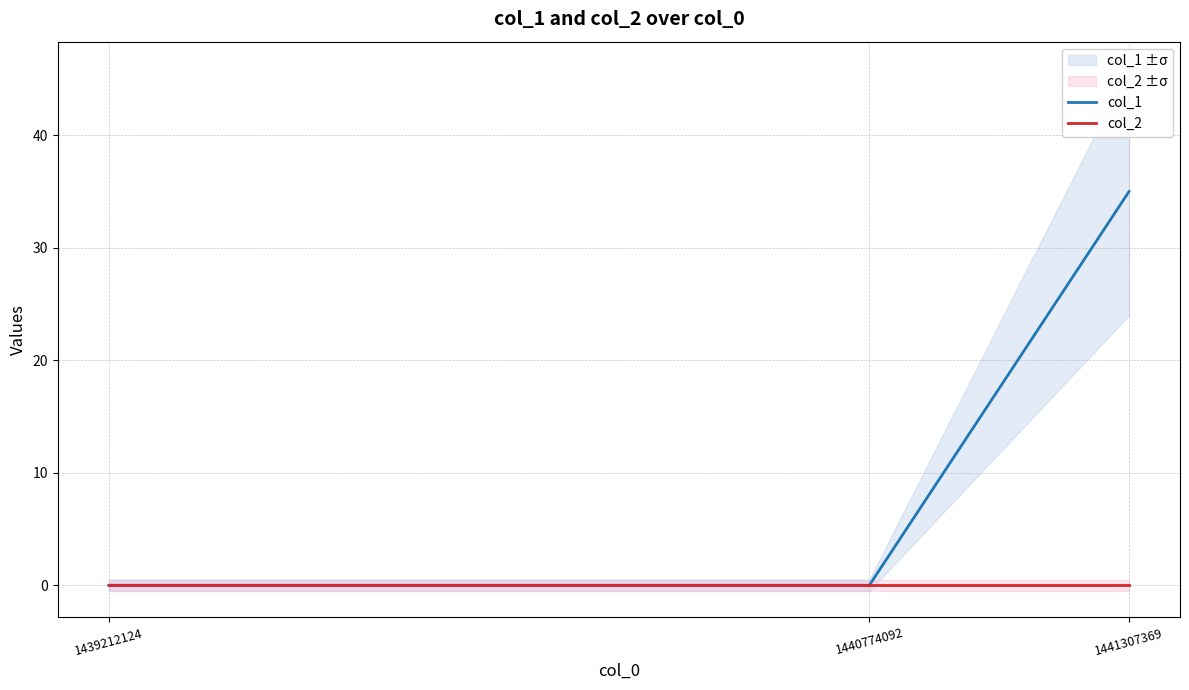

What are all the series names shown in the legend?

col_1, col_2